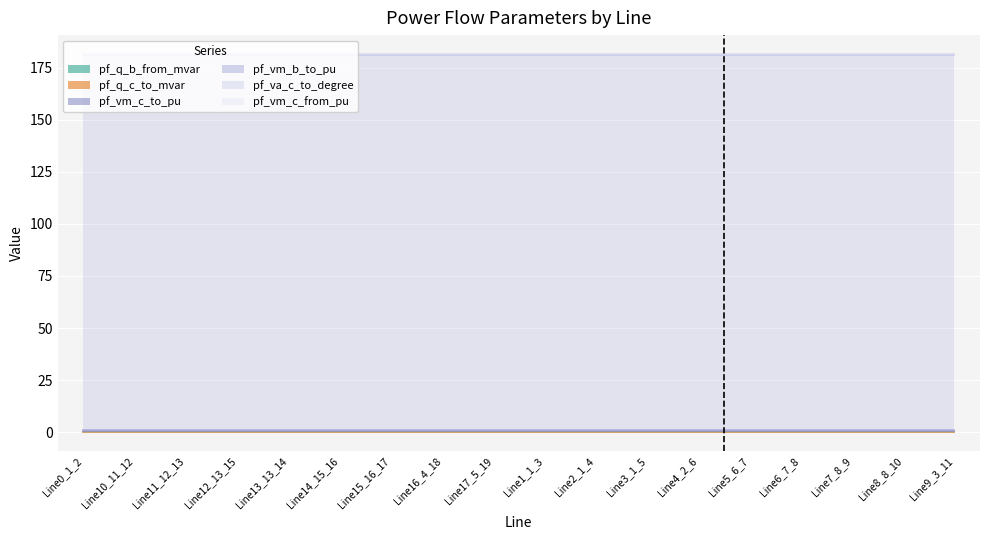

How many interior local peaks does the pf_vm_c_from_pu series have?

1